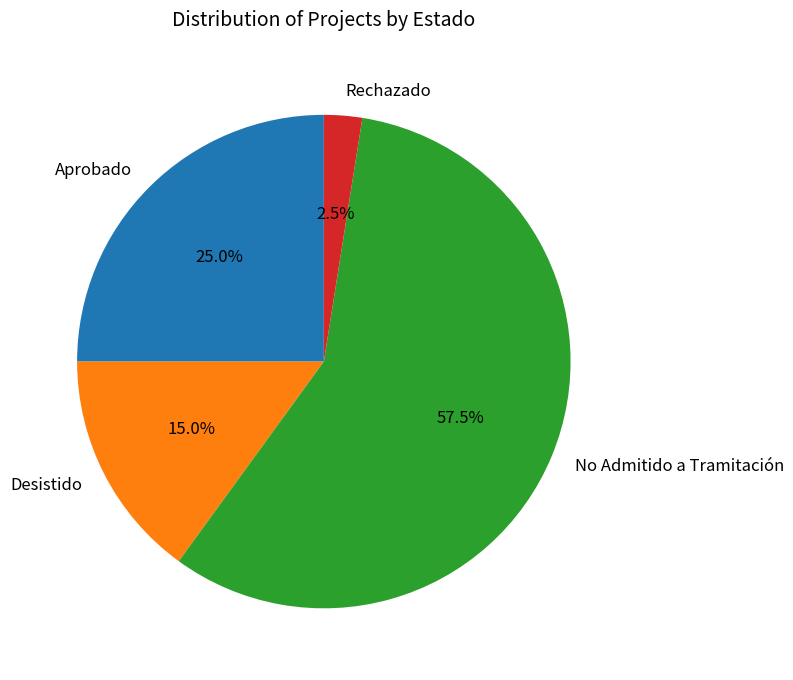

Which category accounts for the majority?

No Admitido a Tramitación